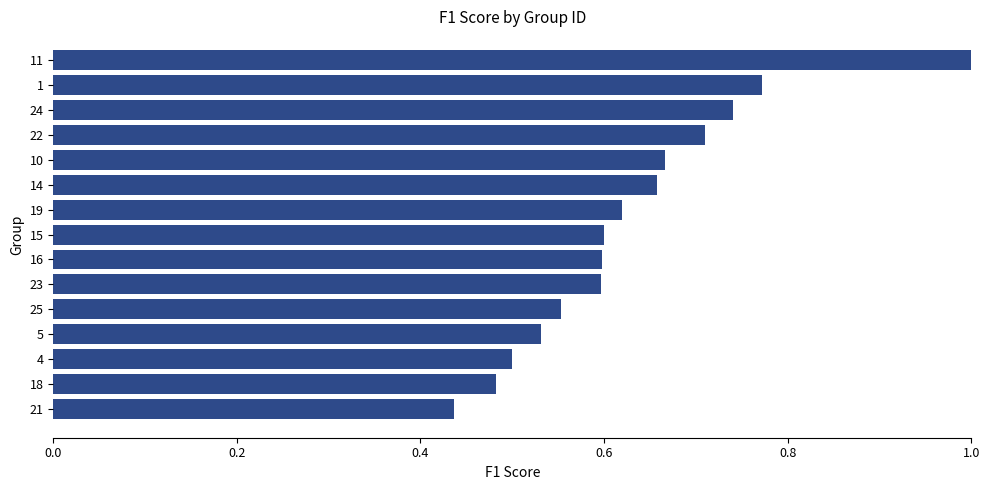

What is the change in value from 21 to 5?

+0.1